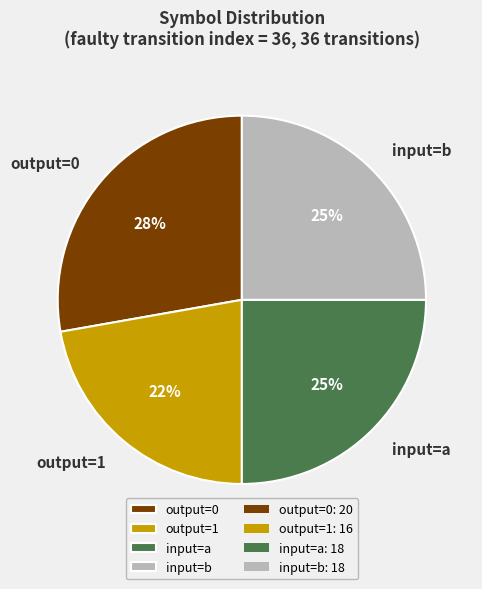

To the nearest percent, what is the combined percentage of input=a and output=0?

53%